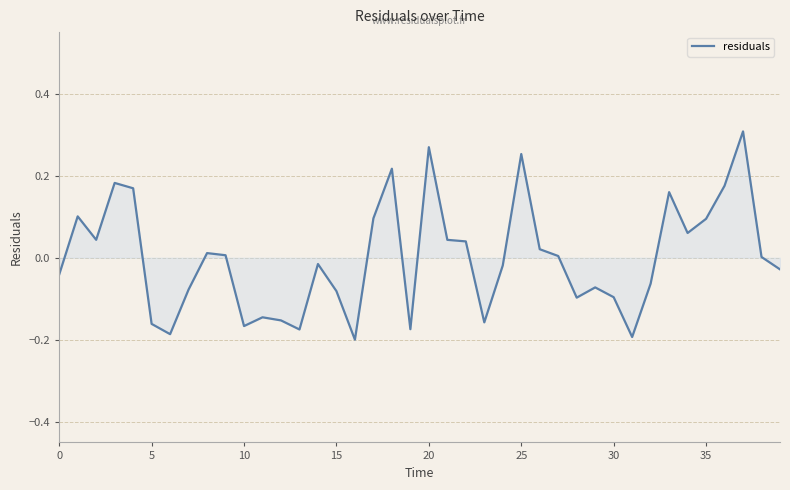

What is the difference between the maximum and minimum values?

0.5